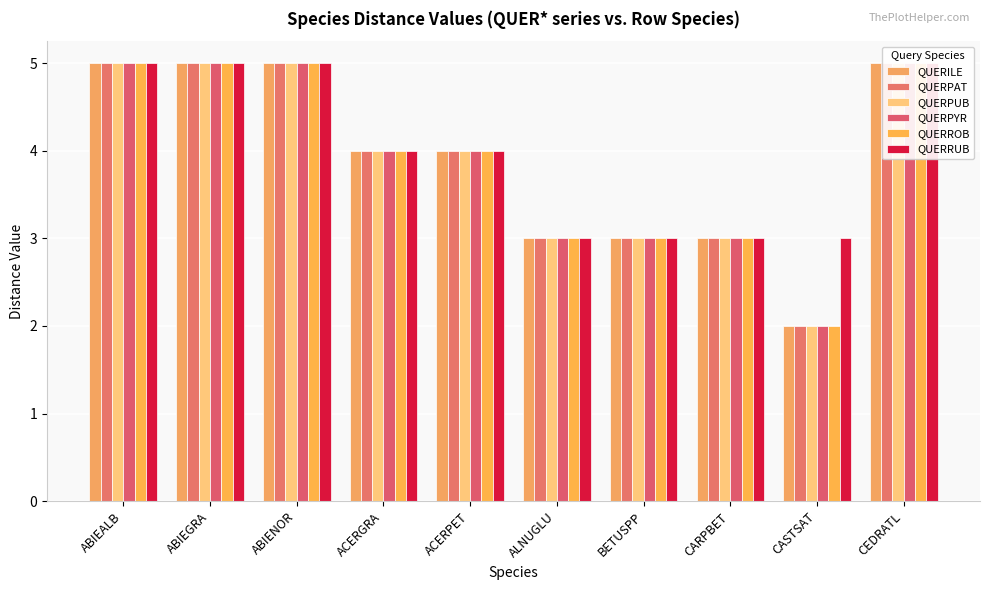

The QUERPAT series shows 9 at CEDRATL. True or false?

False